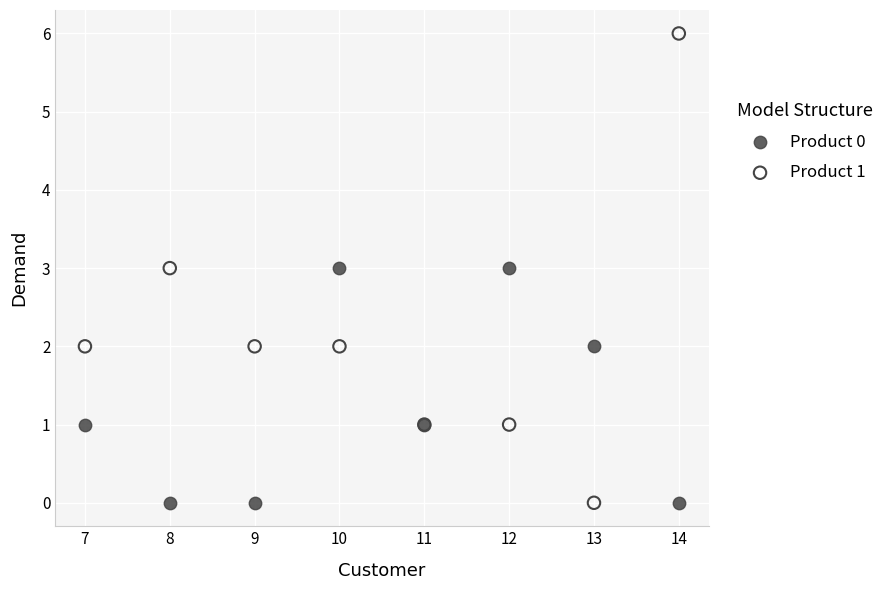

Which series reaches the maximum Y coordinate?

Product 1